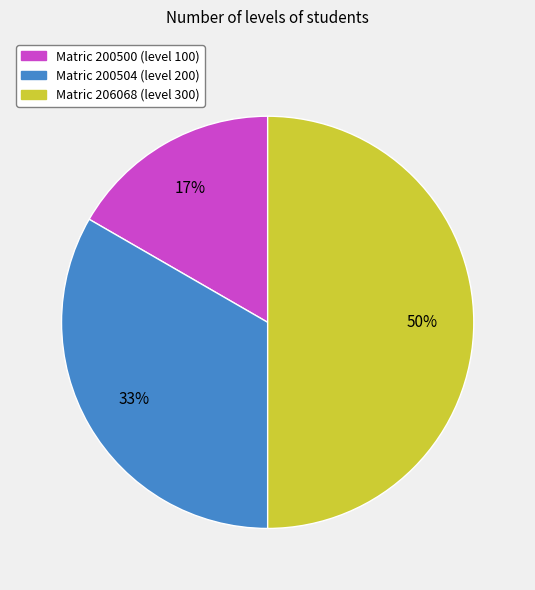

How many segments does this pie chart have?

3